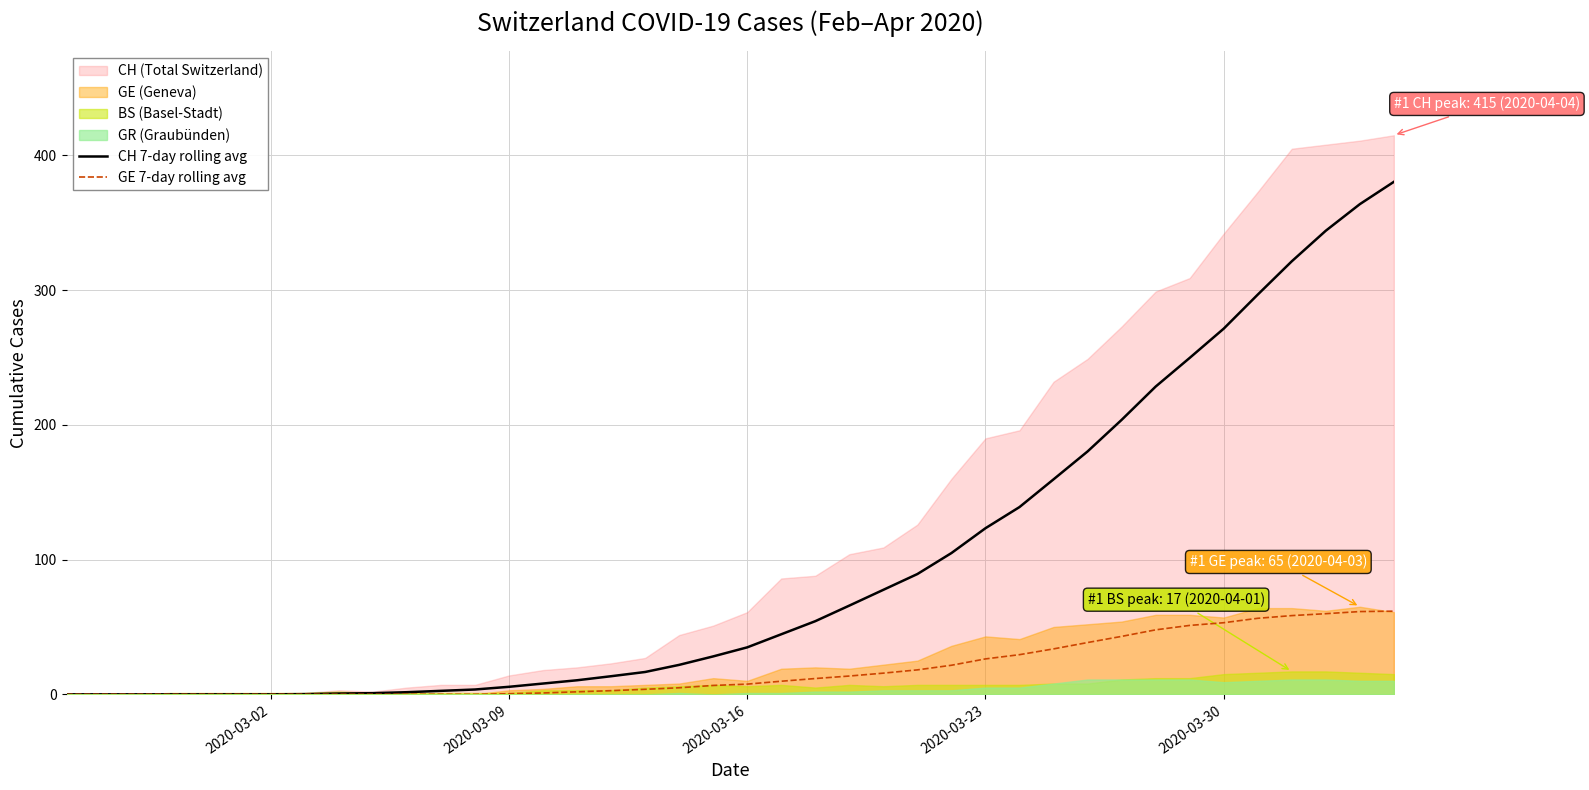

What is the maximum value for CH 7-day rolling avg?

380.4